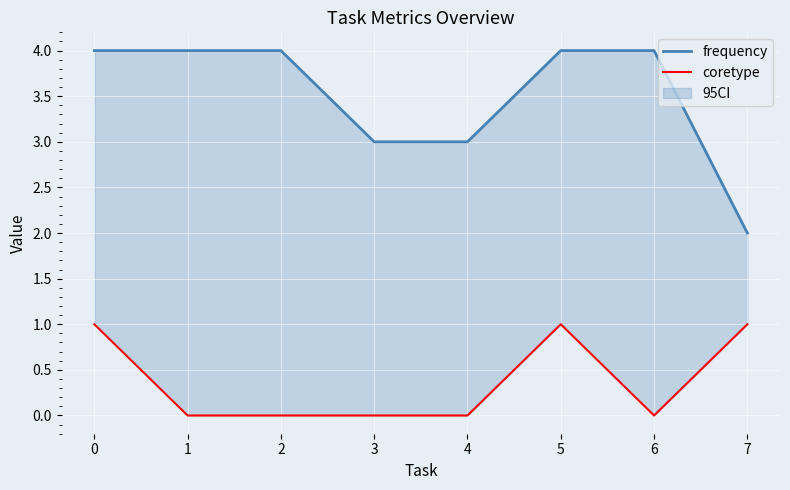

Reading left to right, what are all the values shown in this chart?

frequency: 0=4	1=4	2=4	3=3	4=3	5=4	6=4	7=2
coretype: 0=1	1=0	2=0	3=0	4=0	5=1	6=0	7=1